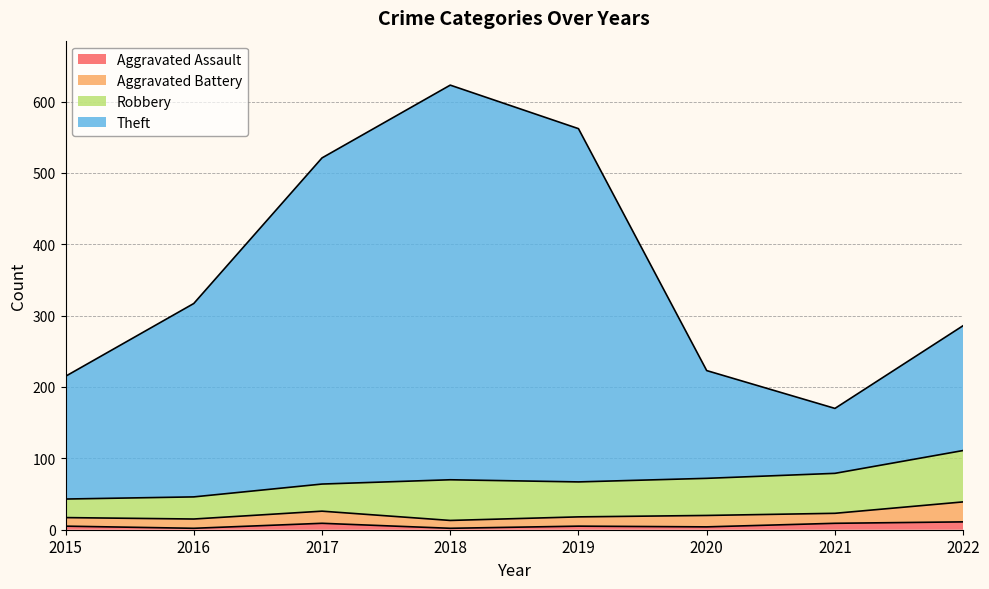

At which label is Aggravated Assault closest to 6?

2015